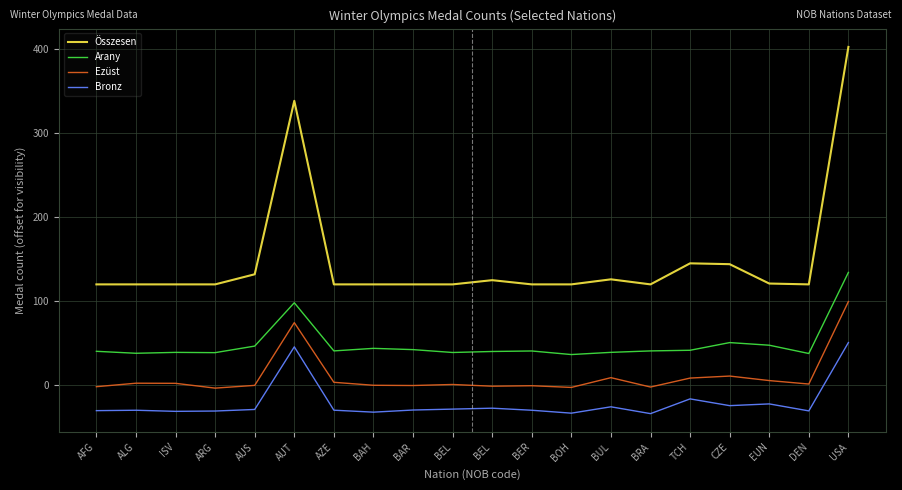

At which label is Ezüst closest to 48?

AUT